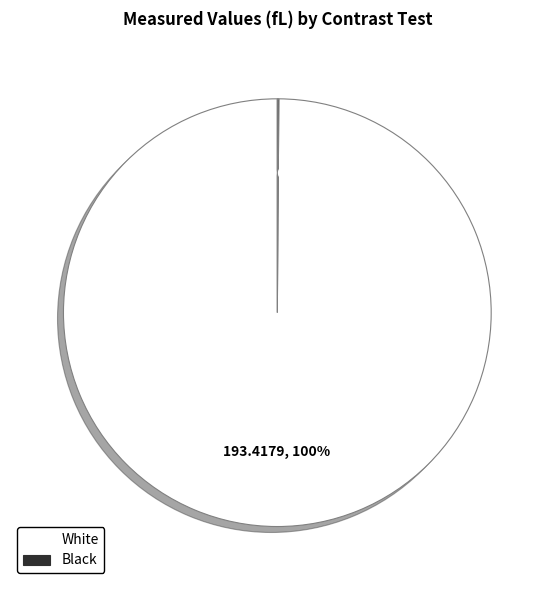

To the nearest percent, what is the difference between the largest and smallest slice percentages?

100%